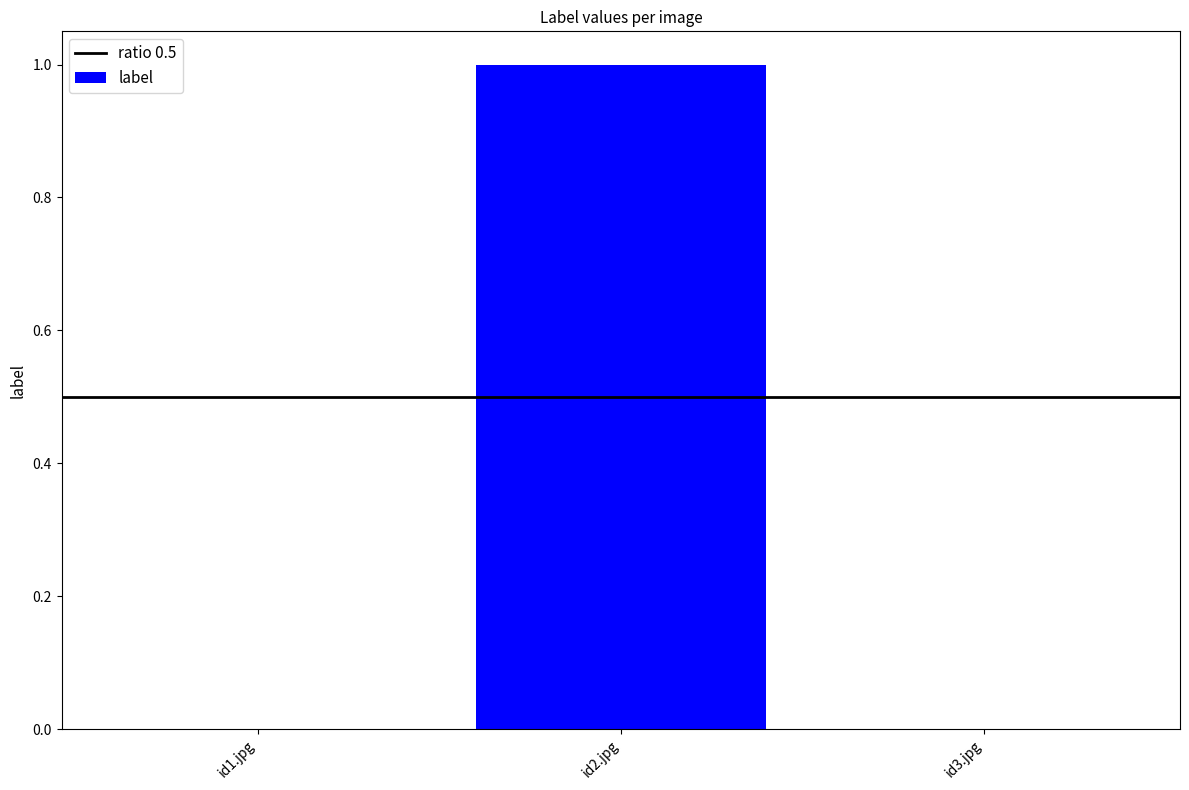

True or false: the data shows 2 at id2.jpg.

False